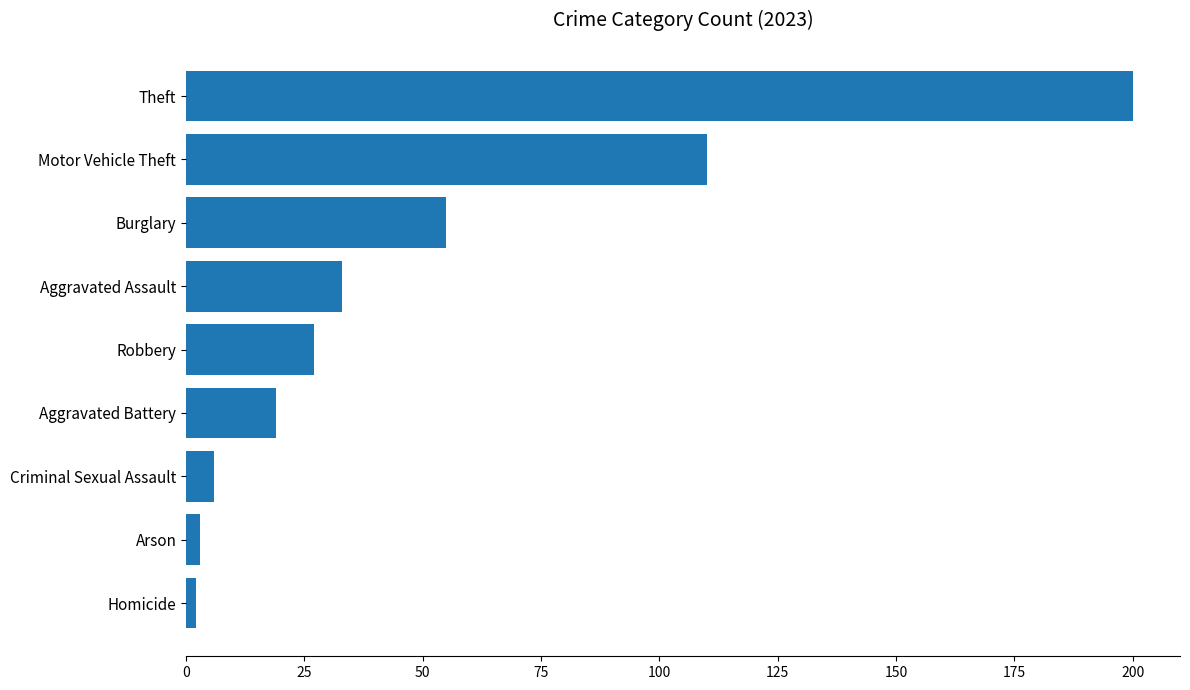

What is the difference between the values at Aggravated Battery and Burglary?

36